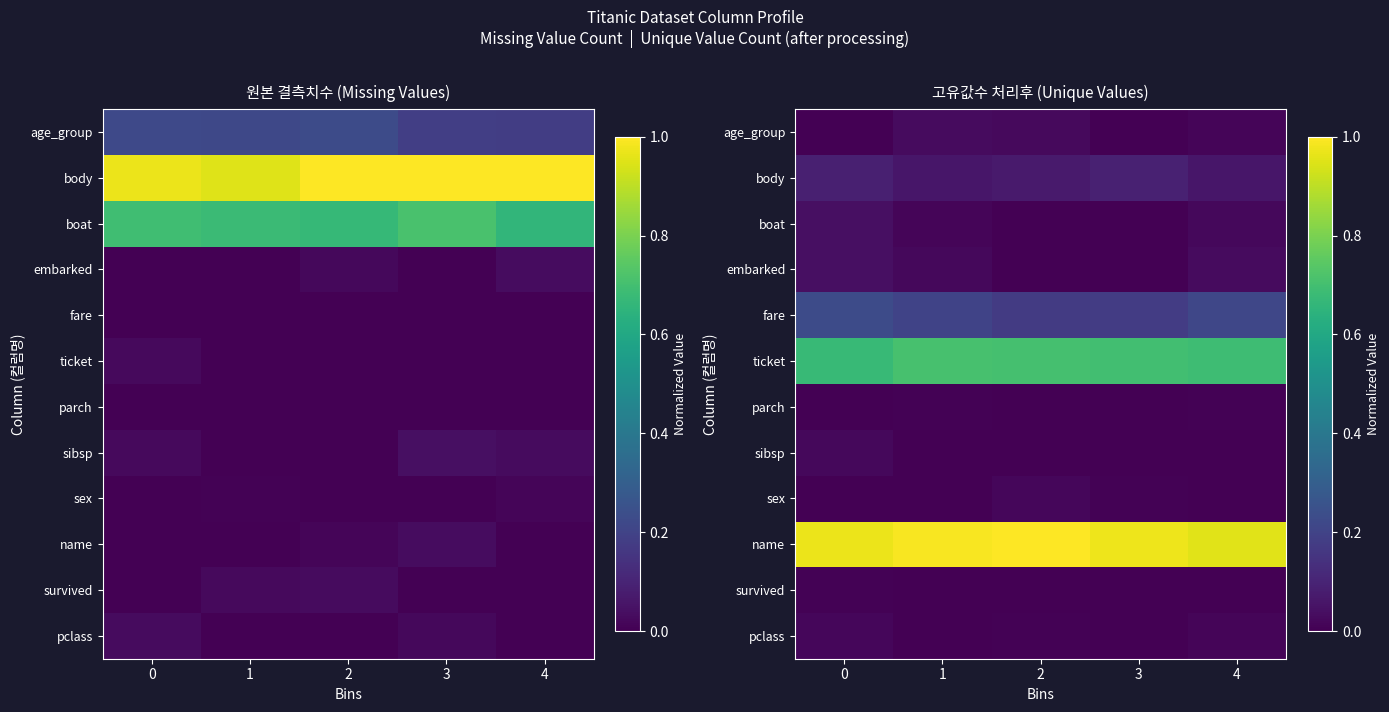

How many data points in sex are above 0?

2